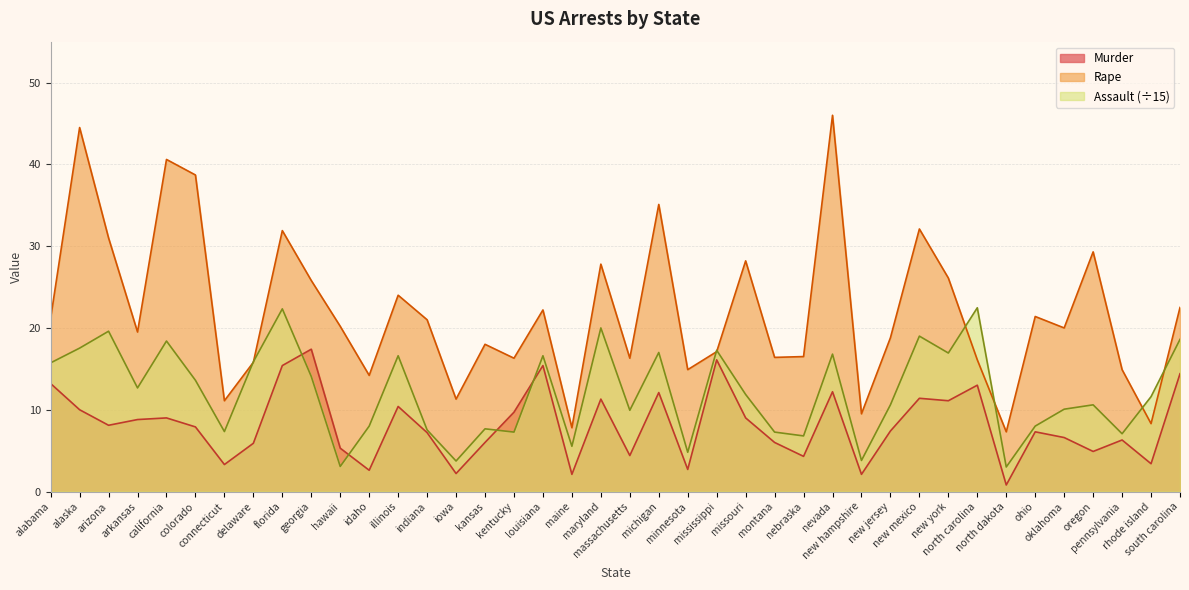

How many lines are shown in the chart?

3